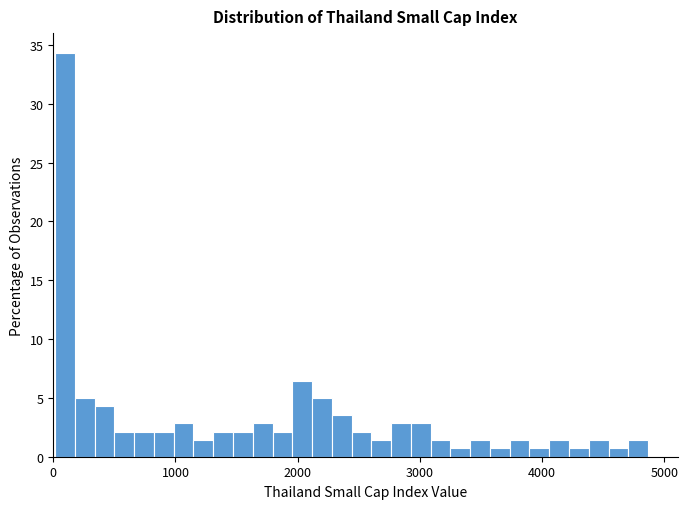

Around what value on the x-axis is the tallest bar? Give the approximate position of its centre, as read against the axis.

100